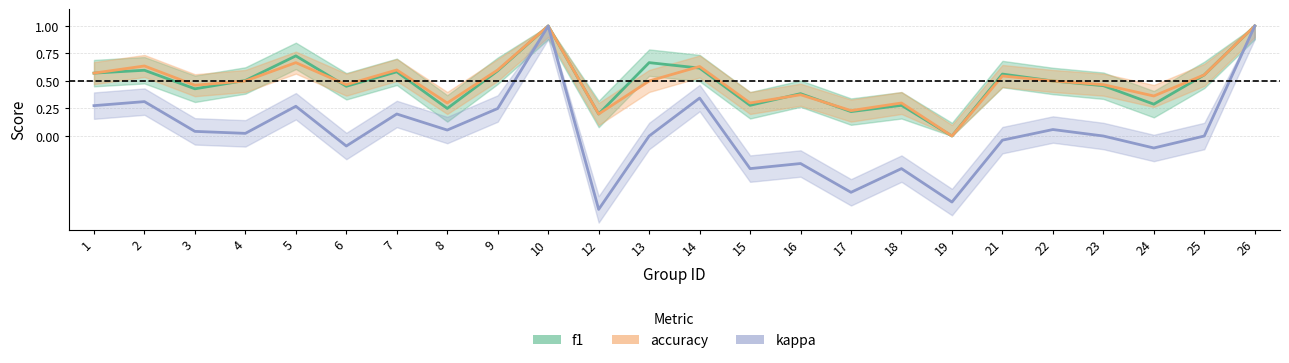

Is the value of kappa at 21 greater than the value of accuracy at 22?

No